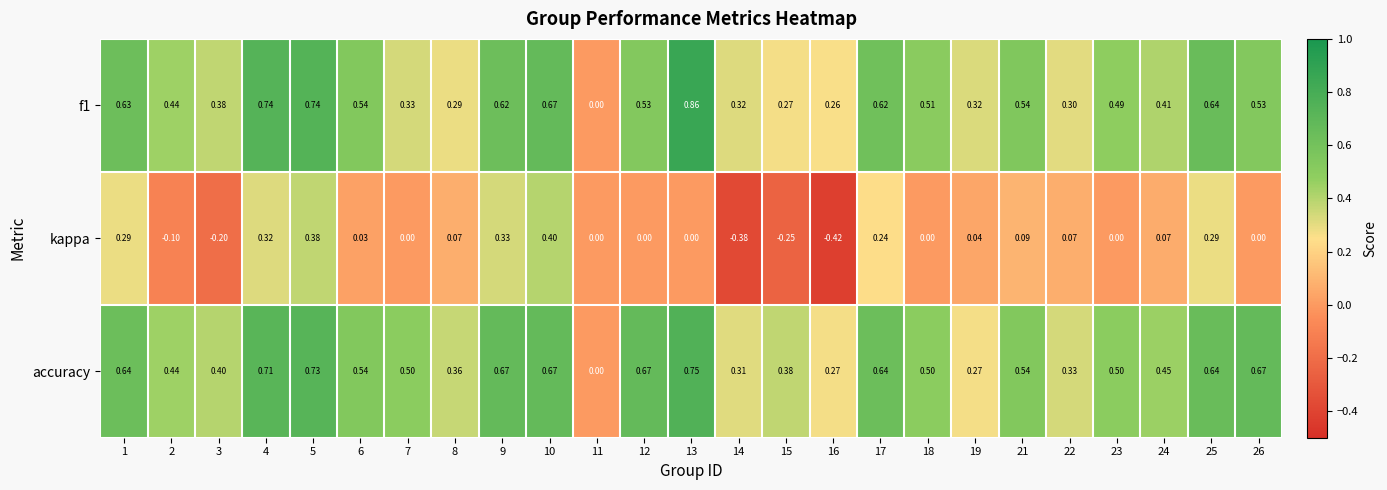

Which series has the largest range (max minus min)?

f1